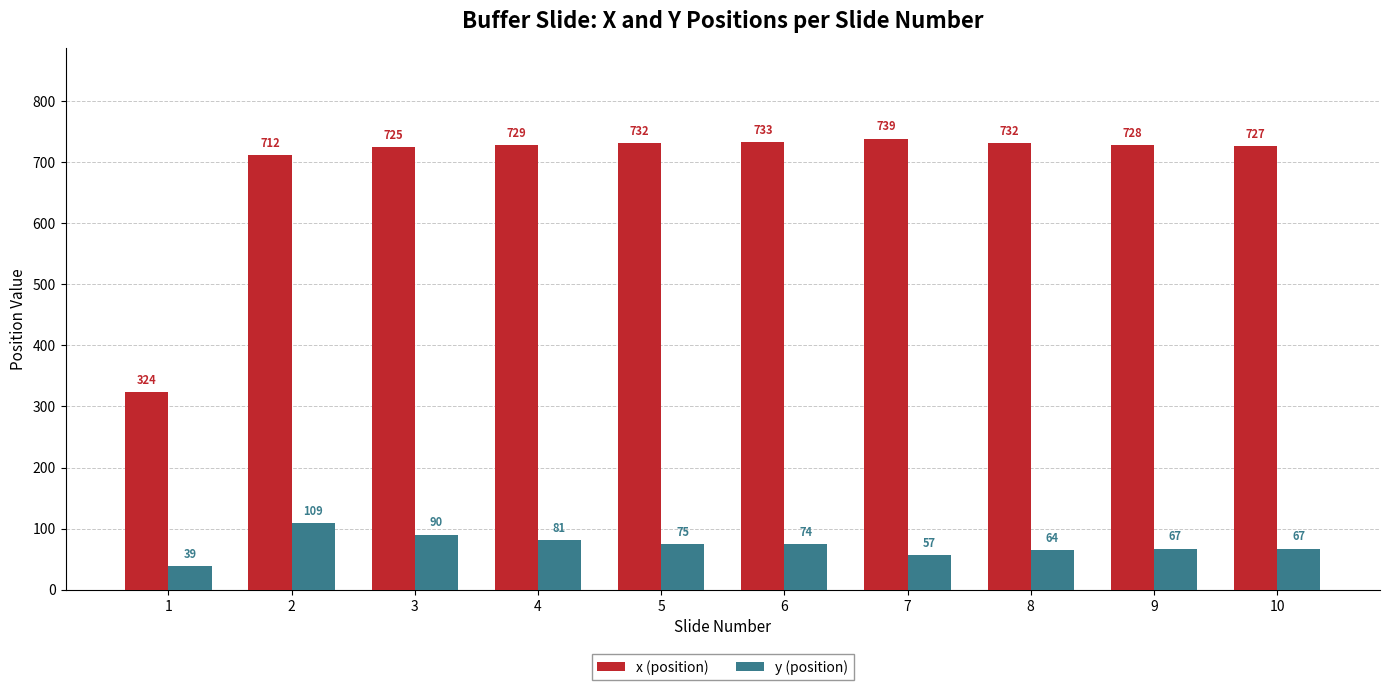

Which series has the largest total across all categories?

x (position)